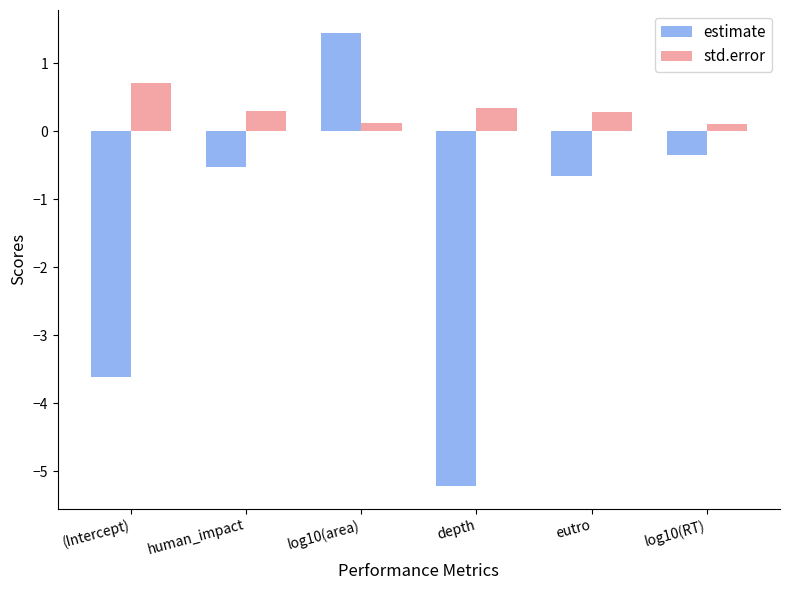

Reading left to right, extract all data points from this chart.

estimate: -3.6	-0.5	1.5	-5.2	-0.7	-0.4
std.error: 0.7	0.3	0.1	0.3	0.3	0.1